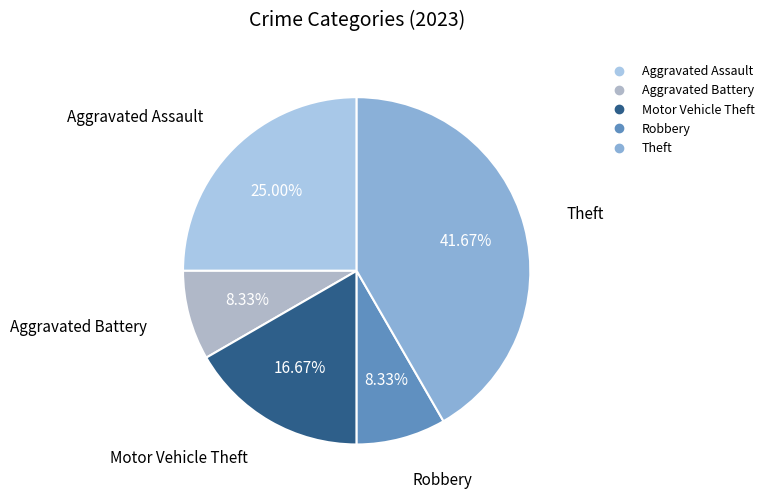

What percentage is the Aggravated Battery slice, to the nearest percent?

8%